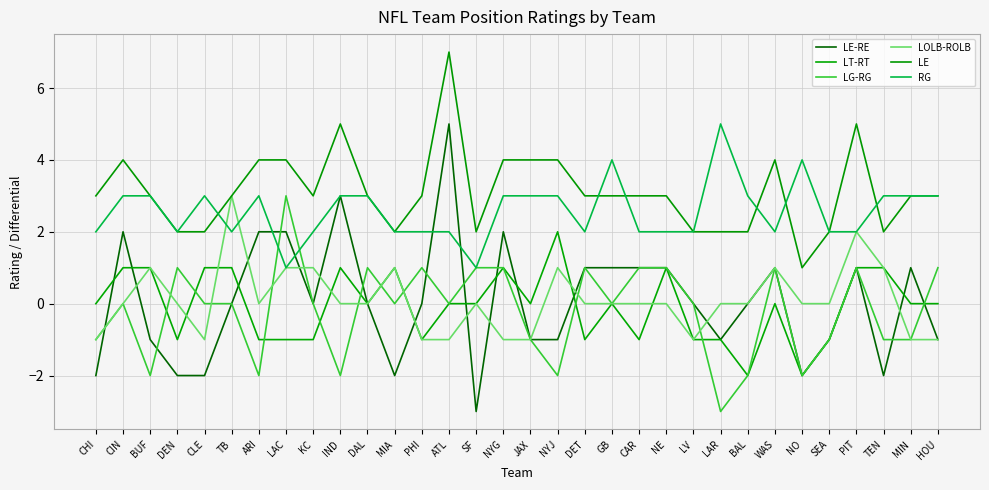

Does the chart have visible grid lines?

Yes